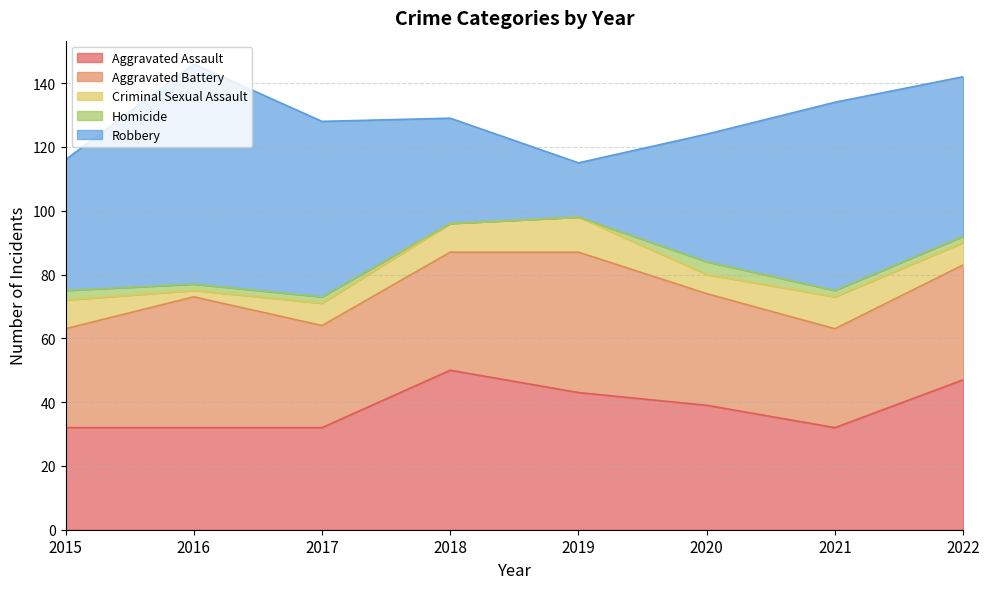

What is the average value of the Aggravated Assault series?

38